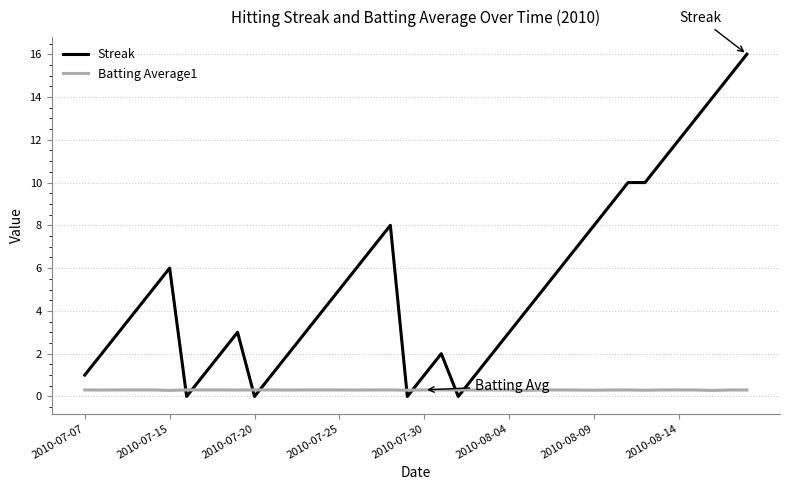

After their last crossing, which series has the higher values: Streak or Batting Average1?

Streak